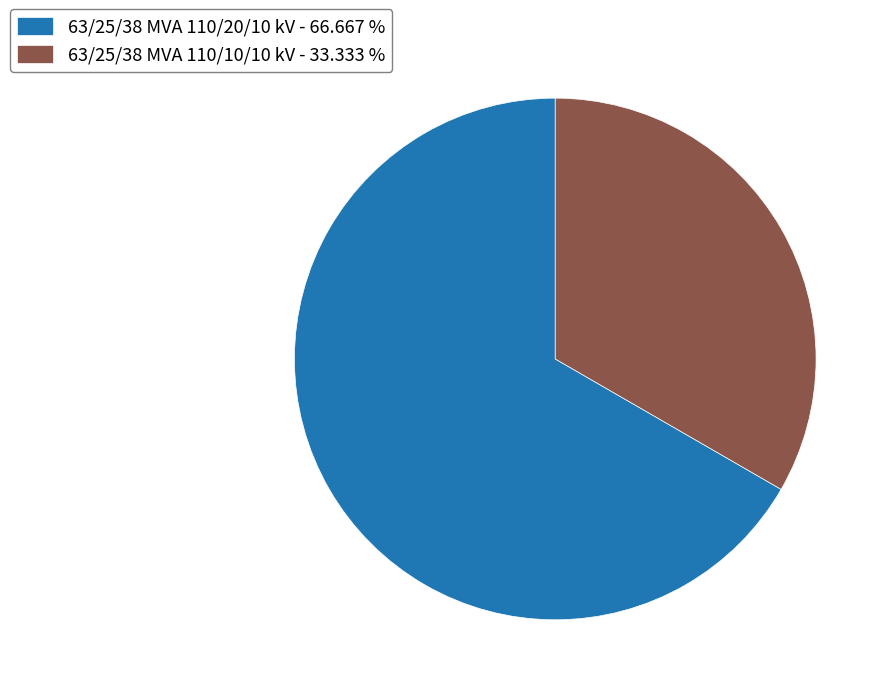

Which category has the biggest portion of the pie?

63/25/38 MVA 110/20/10 kV